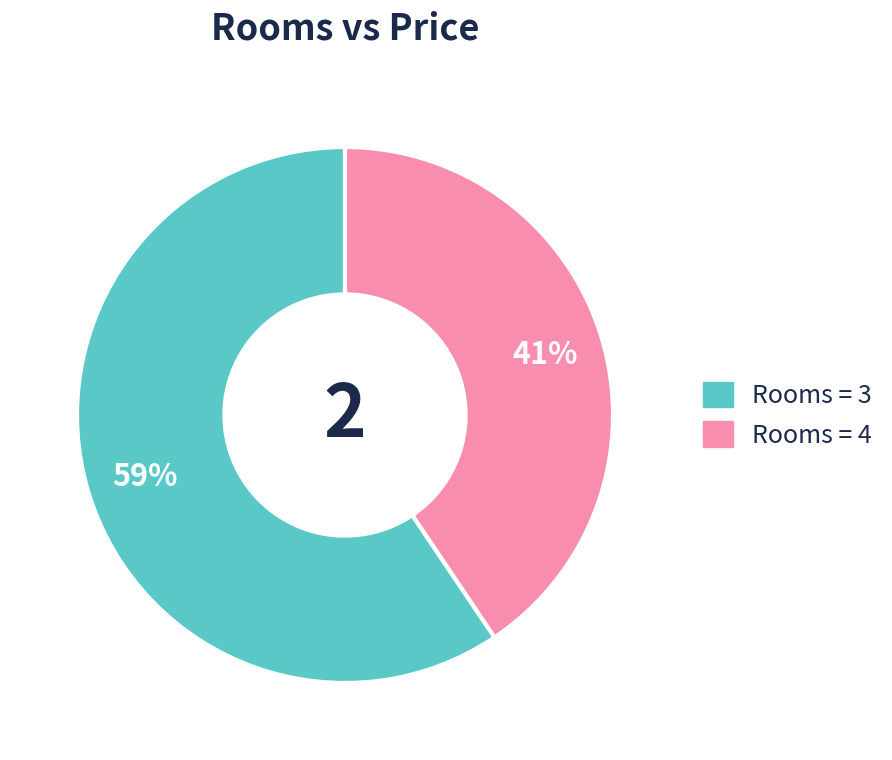

Does any single category account for the majority?

Yes